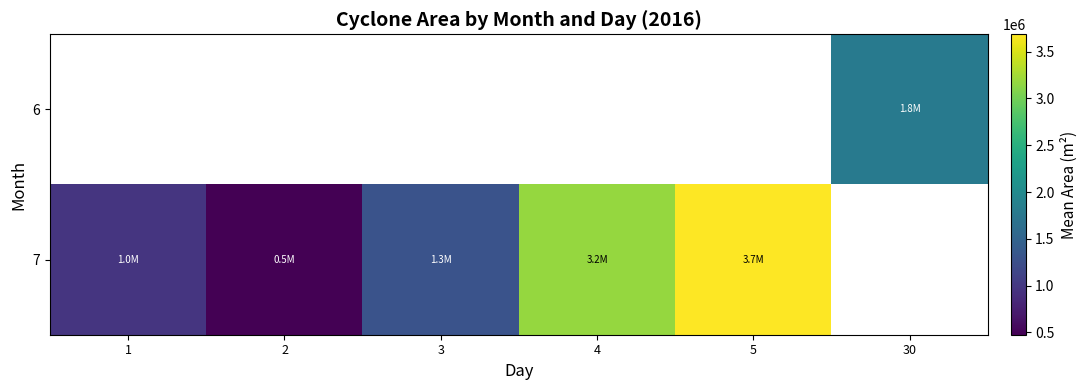

How many data points does each series have?

6